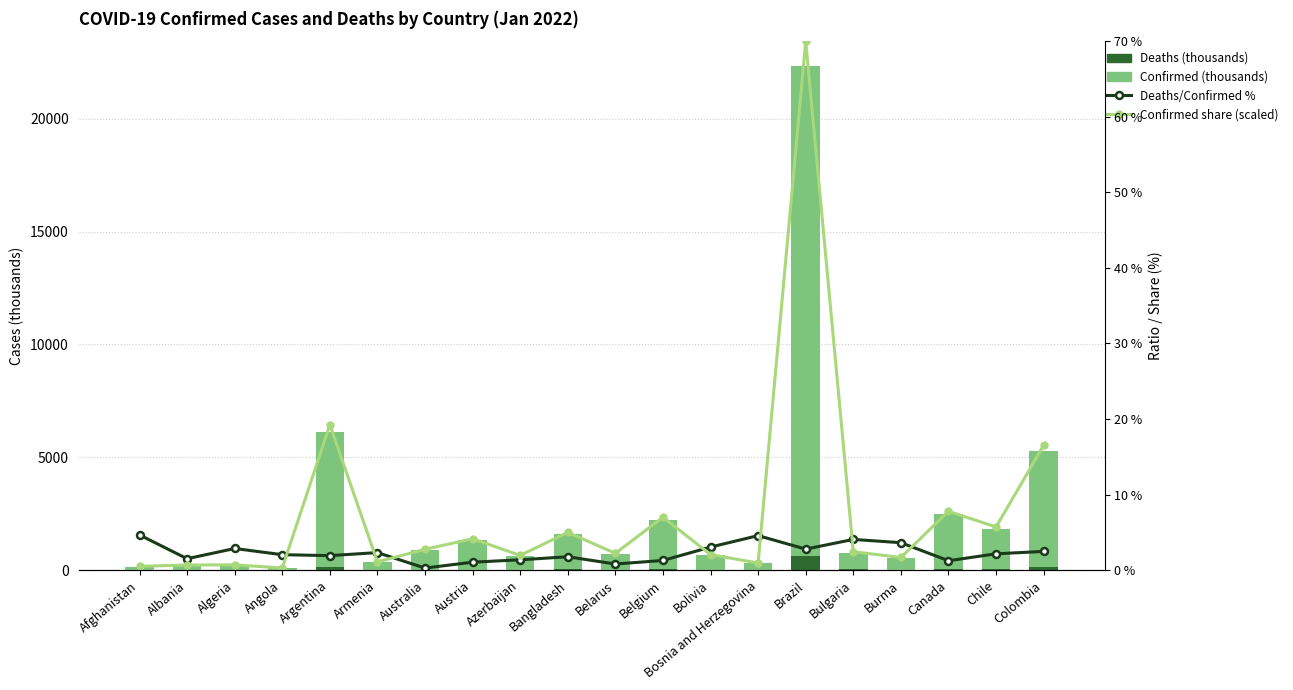

List the labels in order of Deaths/Confirmed % value, largest first.

Afghanistan, Bosnia and Herzegovina, Bulgaria, Burma, Bolivia, Algeria, Brazil, Colombia, Armenia, Chile, Angola, Argentina, Bangladesh, Albania, Azerbaijan, Belgium, Canada, Austria, Belarus, Australia